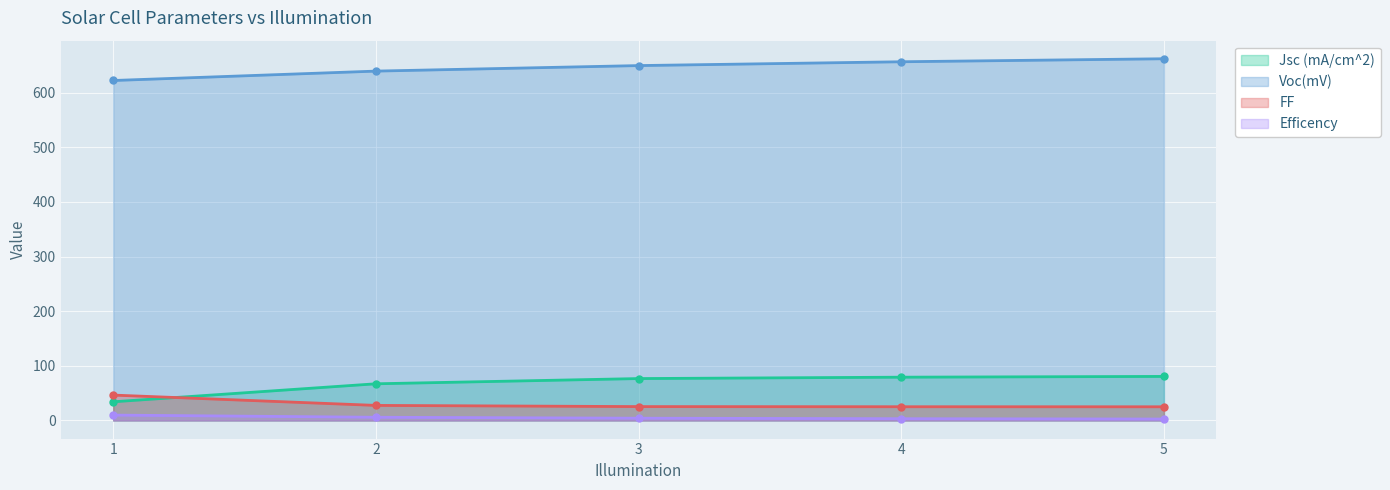

How many distinct data groups are displayed?

4